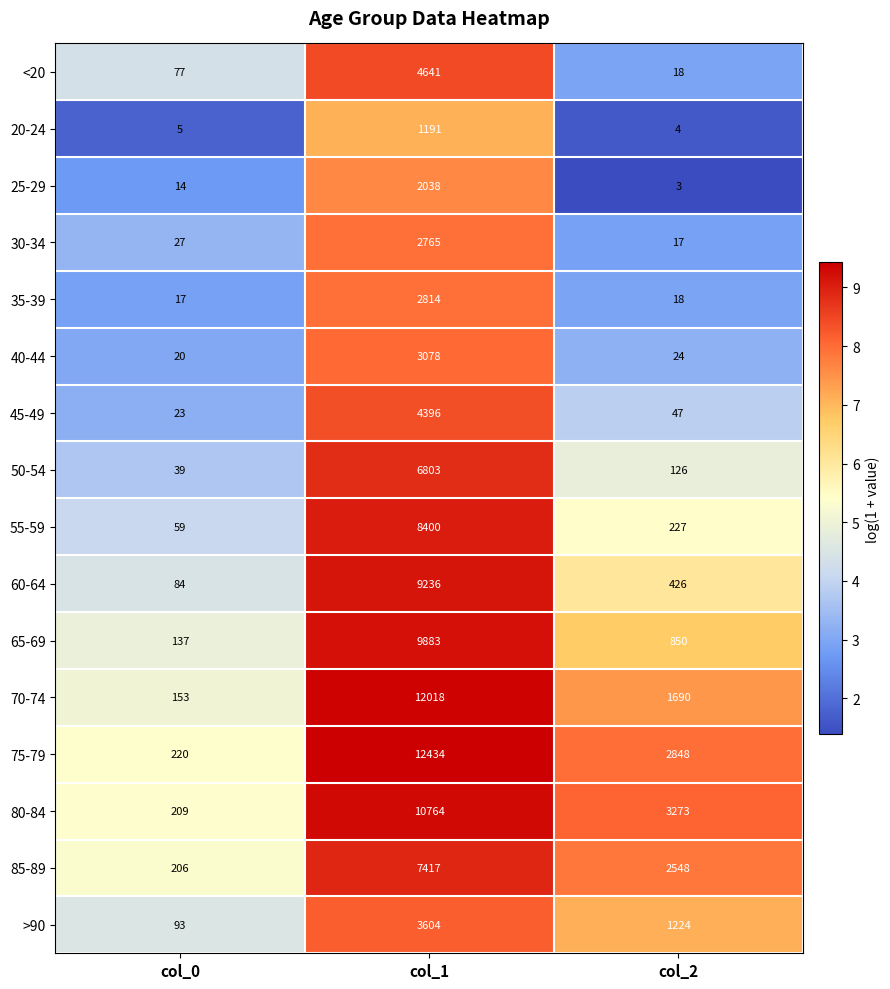

What is the maximum value shown in the chart?

12434